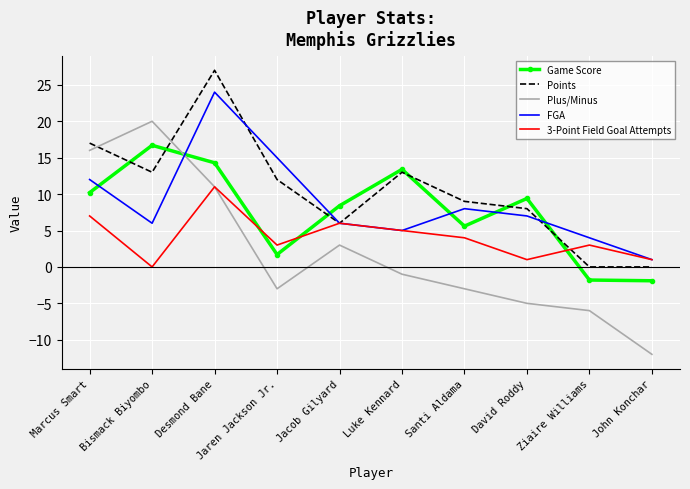

What is the difference between the 3-Point Field Goal Attempts values at David Roddy and Desmond Bane?

10.0